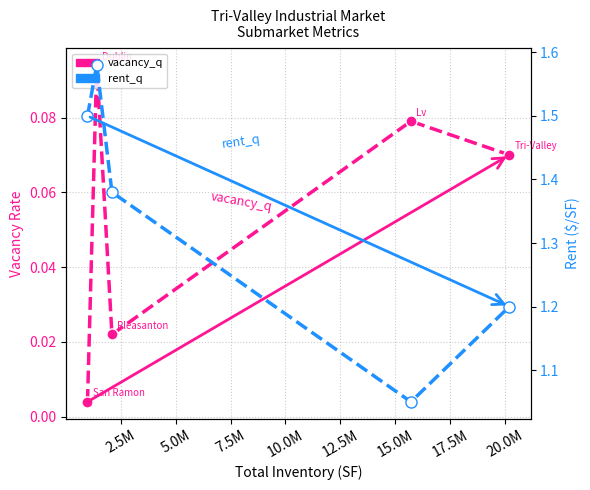

At 10.0M, list the series in order from smallest to largest.

vacancy_q, rent_q